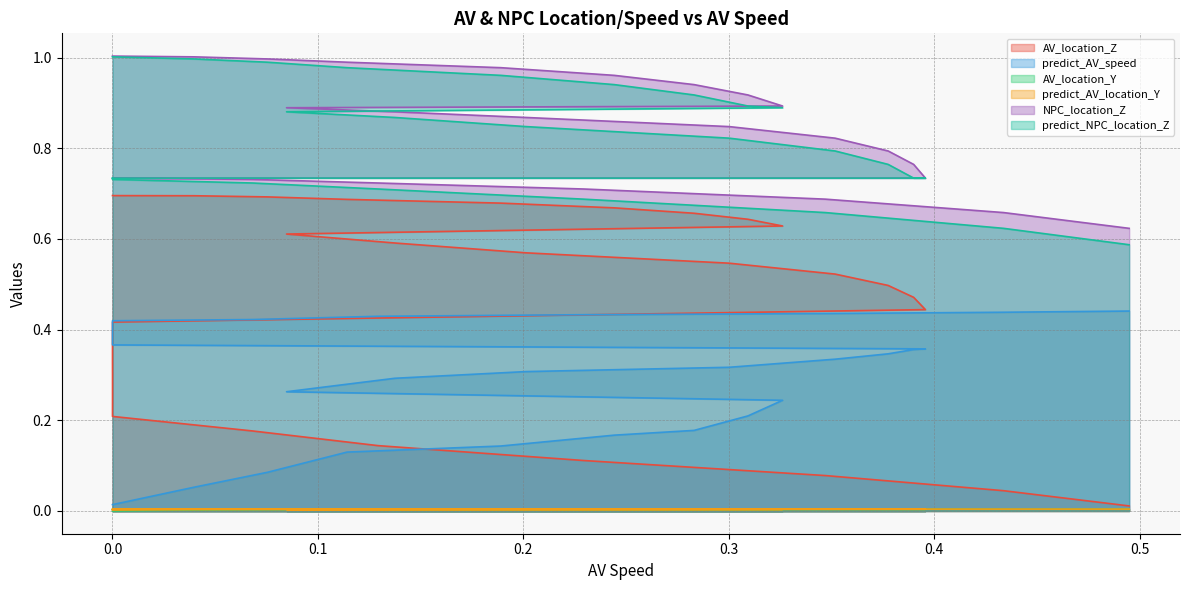

Is it true that AV_location_Y equals 0.0 at 16?

False